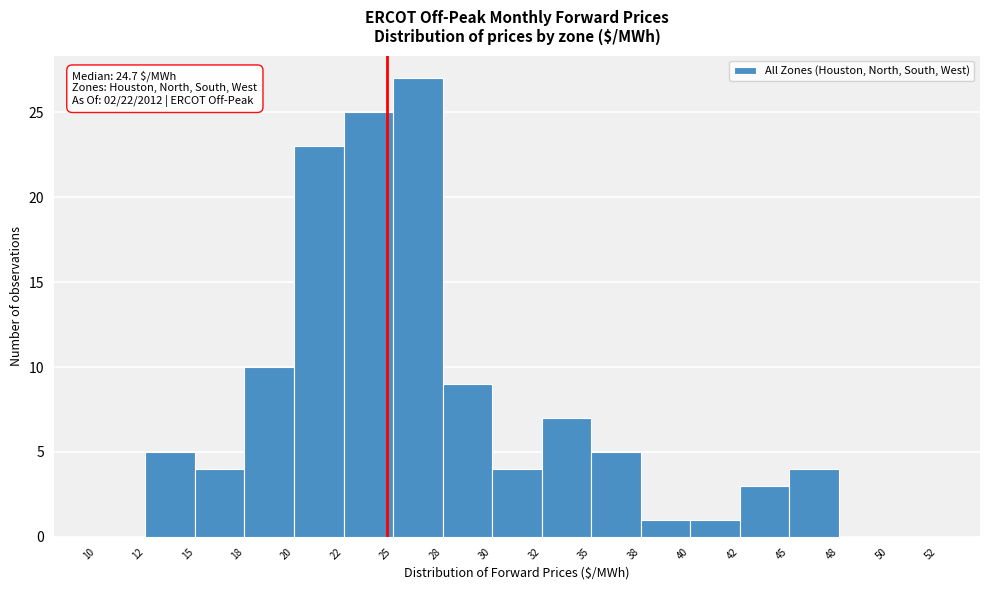

Reading right to left, what are all the values shown in this chart?

50=0	48=0	45=4	42=3	40=1	38=1	35=5	32=7	30=4	28=9	25=27	22=25	20=23	18=10	15=4	12=5	10=0